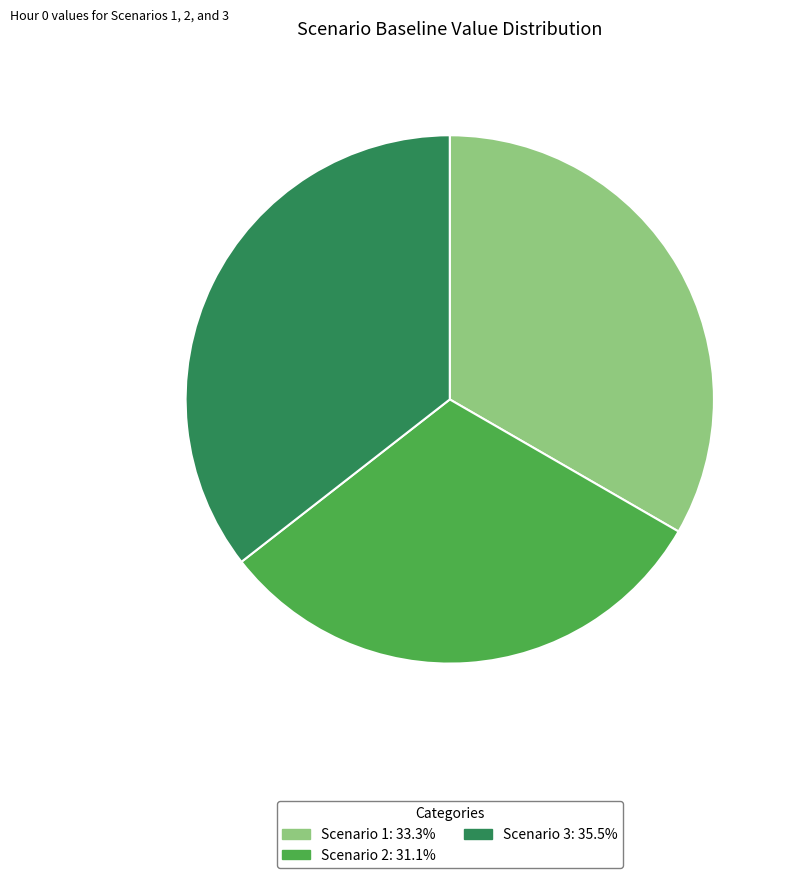

Is Scenario 3 the majority of the pie?

No